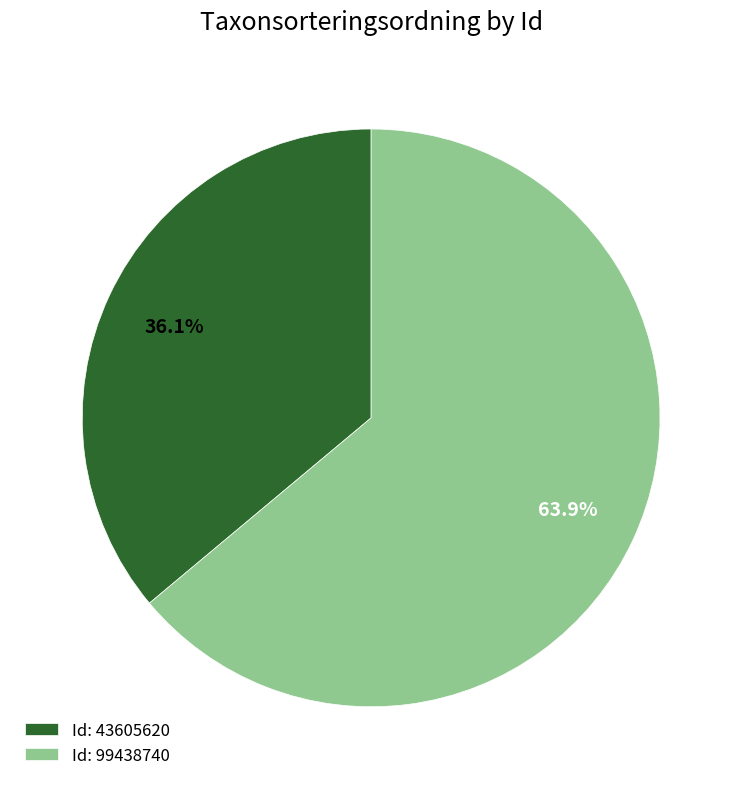

How many segments does this pie chart have?

2